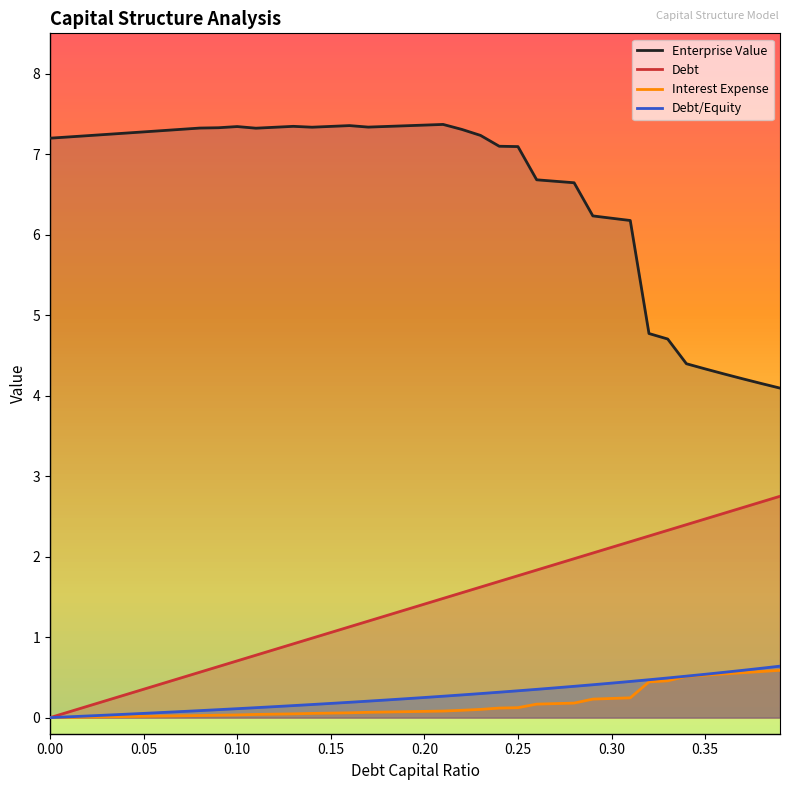

What is the total value across all series at 0.35?

7.9